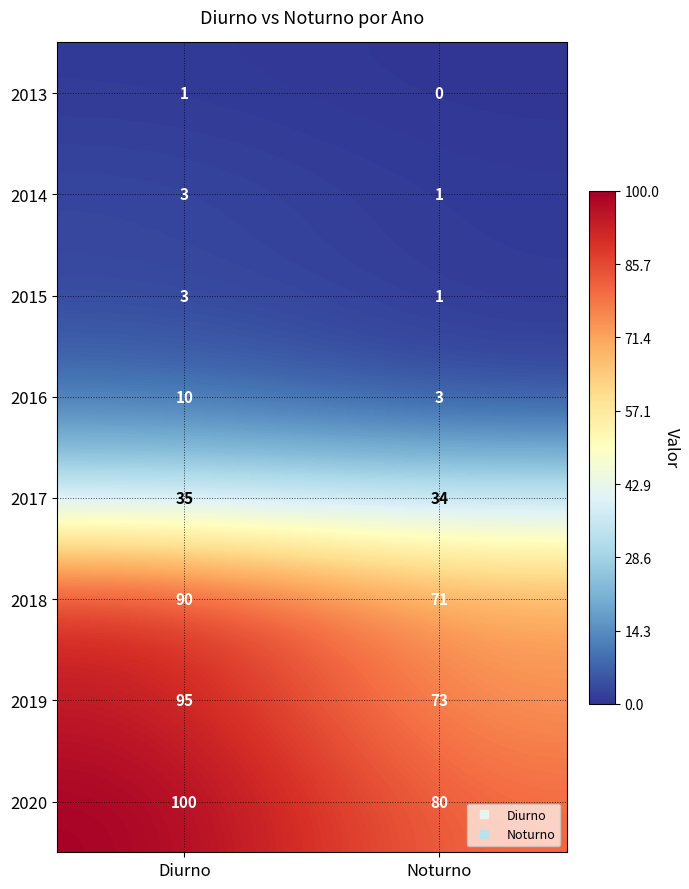

Which series changed the most between Diurno and Noturno?

2019